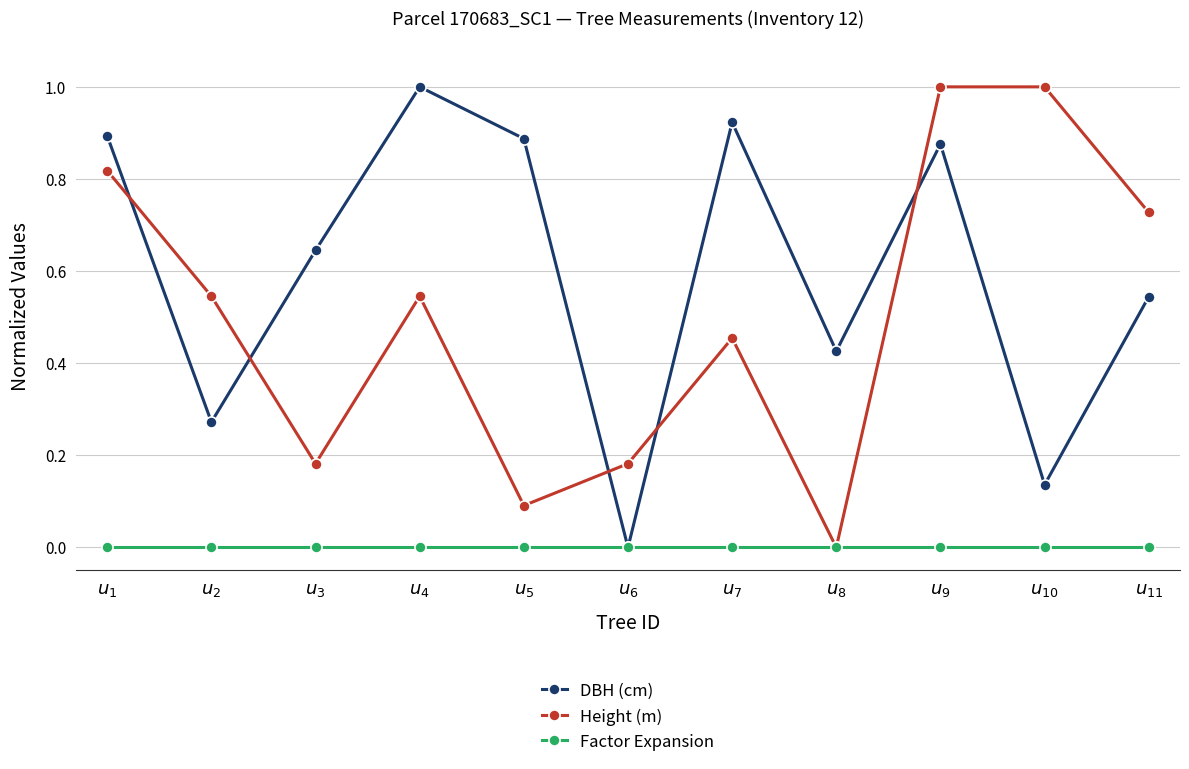

What are all the series names shown in the legend?

DBH (cm), Height (m), Factor Expansion